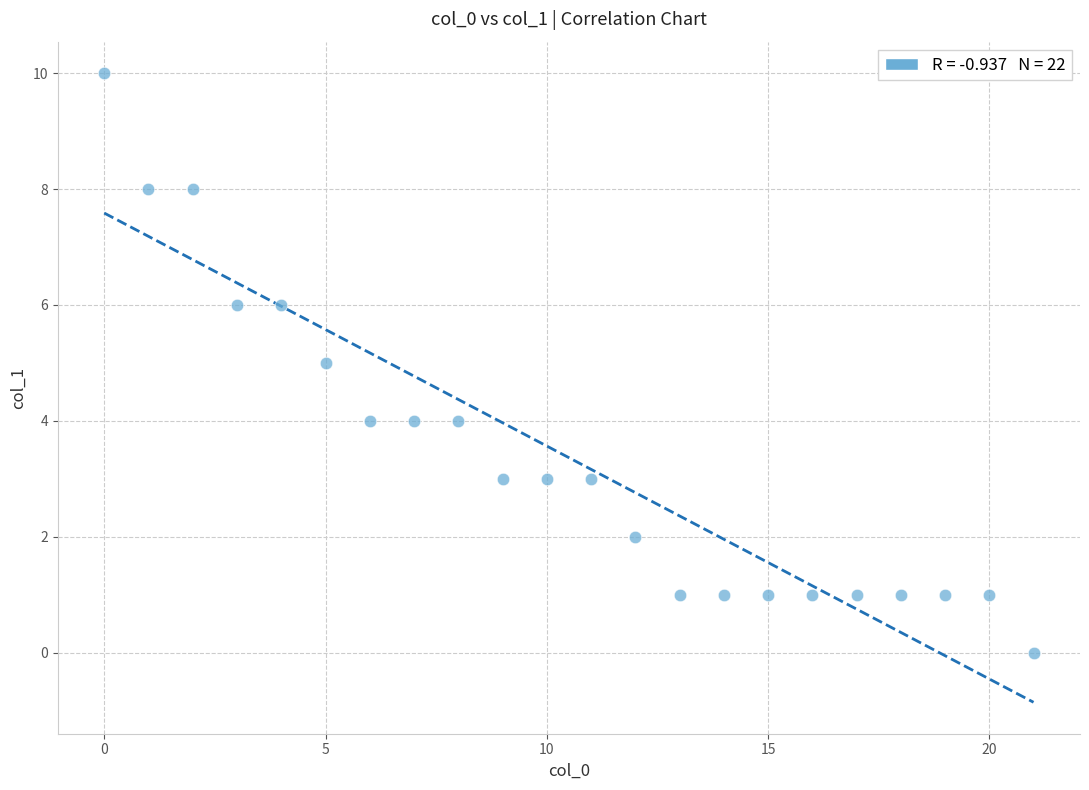

What is the range of Y values (max minus min)?

10